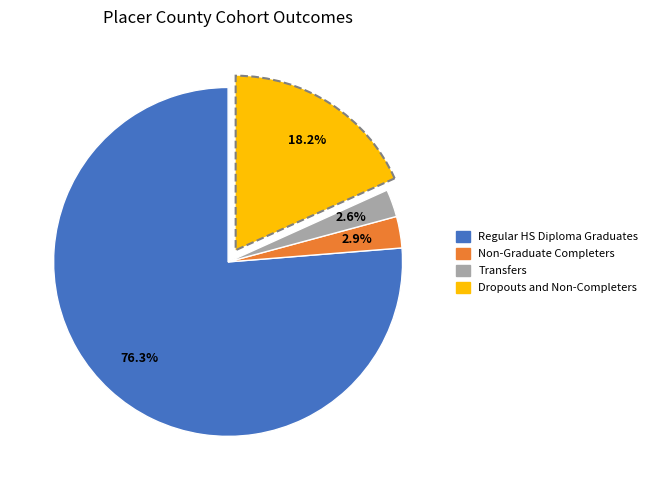

How much of the chart is everything except Dropouts and Non-Completers?

81.8%